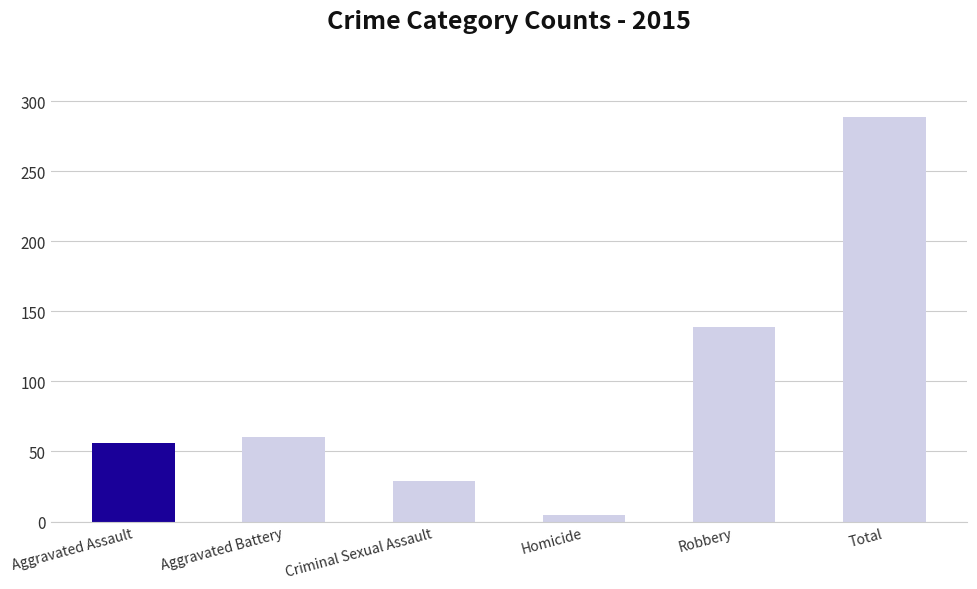

Read the value at Robbery, to the nearest 50.

150